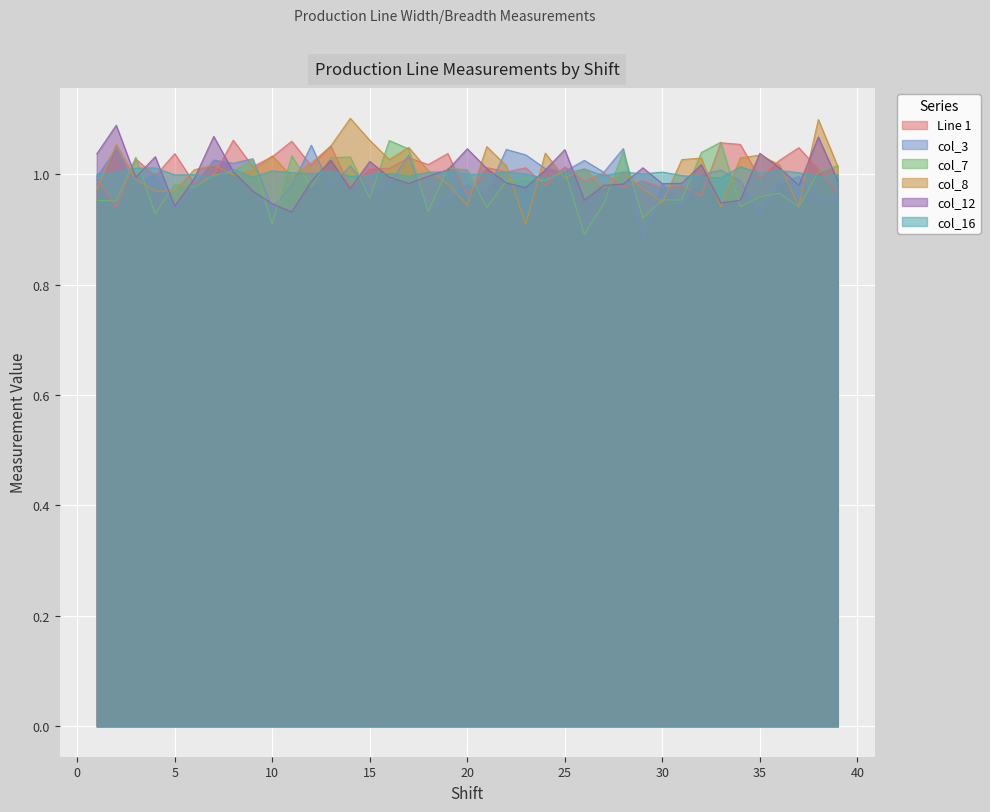

After their last crossing, which series has the higher values: Line 1 or col_16?

col_16